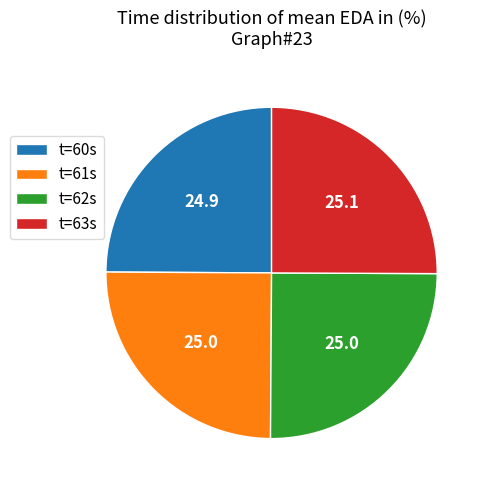

The t=63s slice represents 30% of the pie. True or false?

False